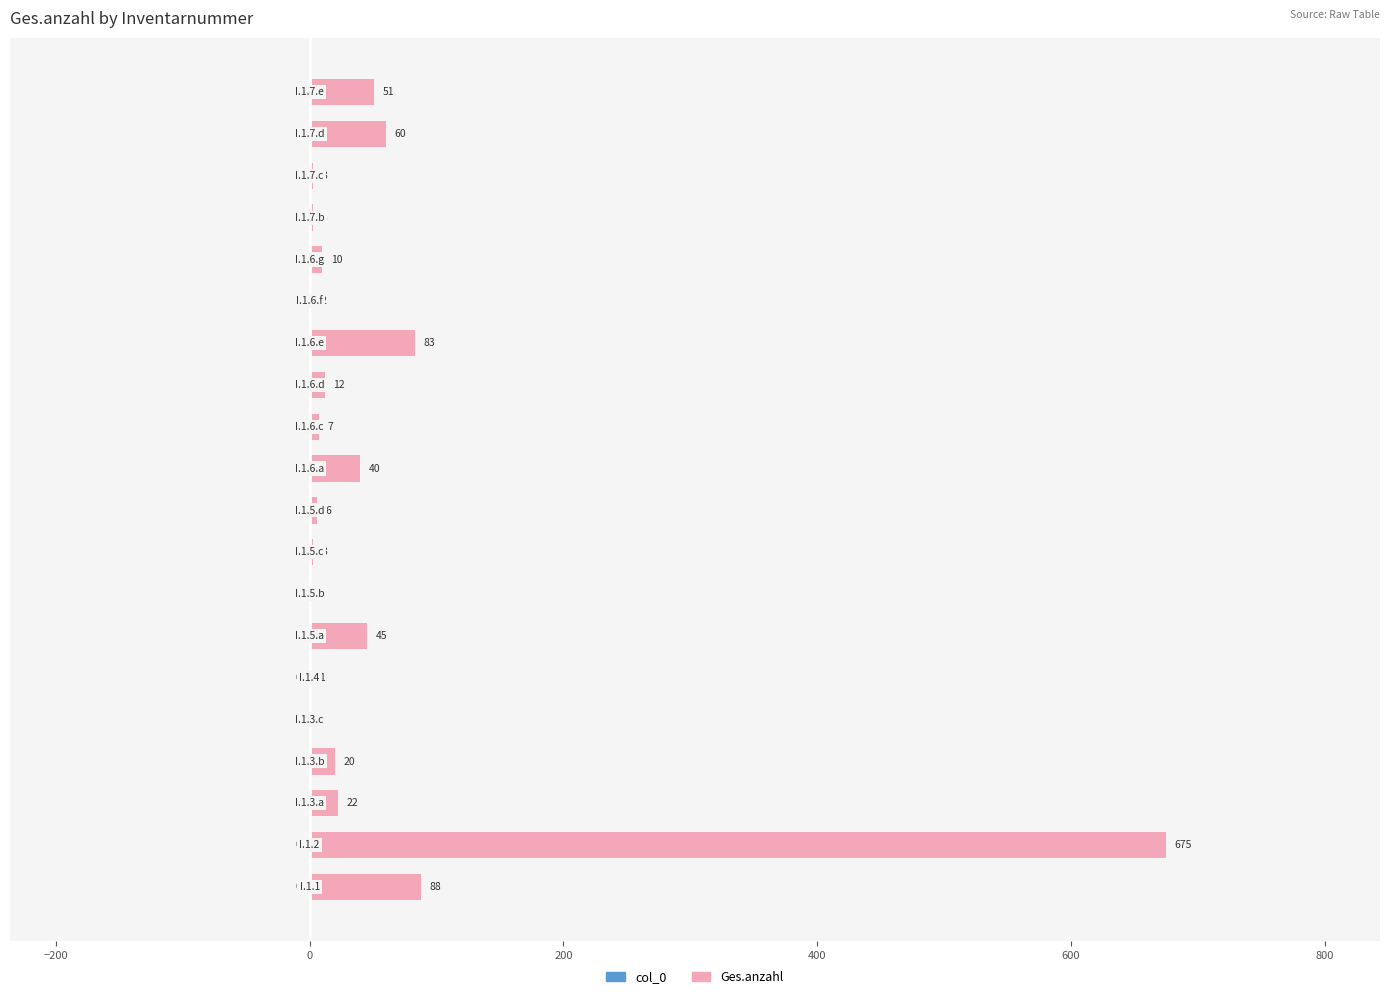

What is the maximum value shown in the chart?

675